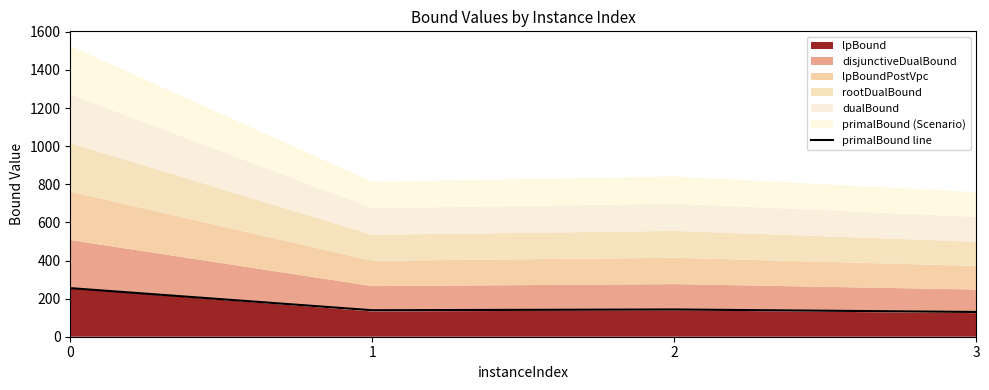

True or false: the data has more than 1 interior local peaks.

False